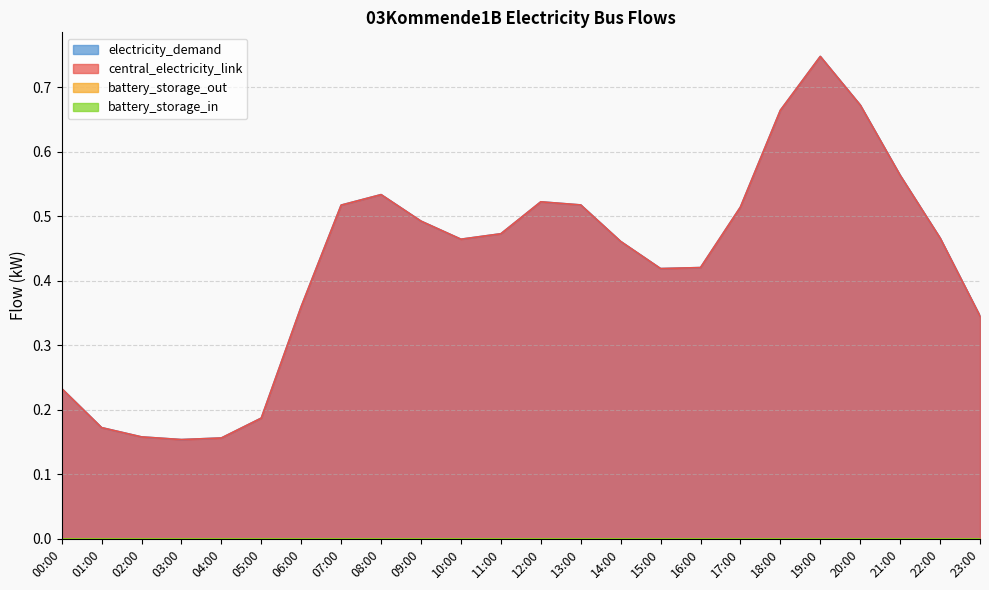

Which series has the widest spread of values?

electricity_demand